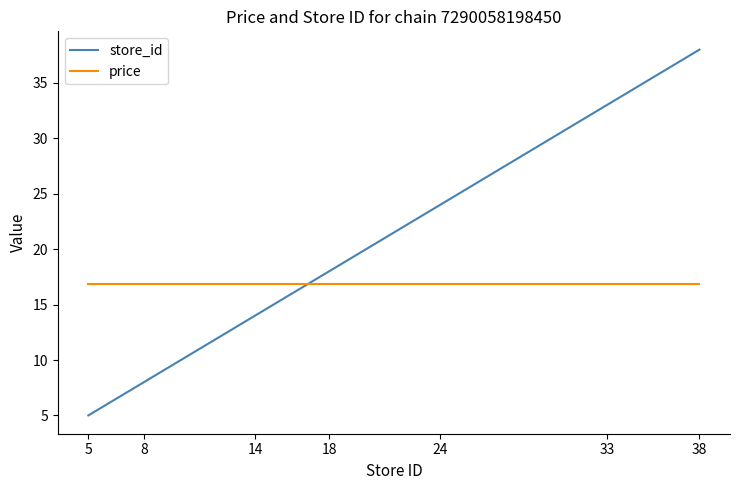

What is the smallest value displayed?

5.0